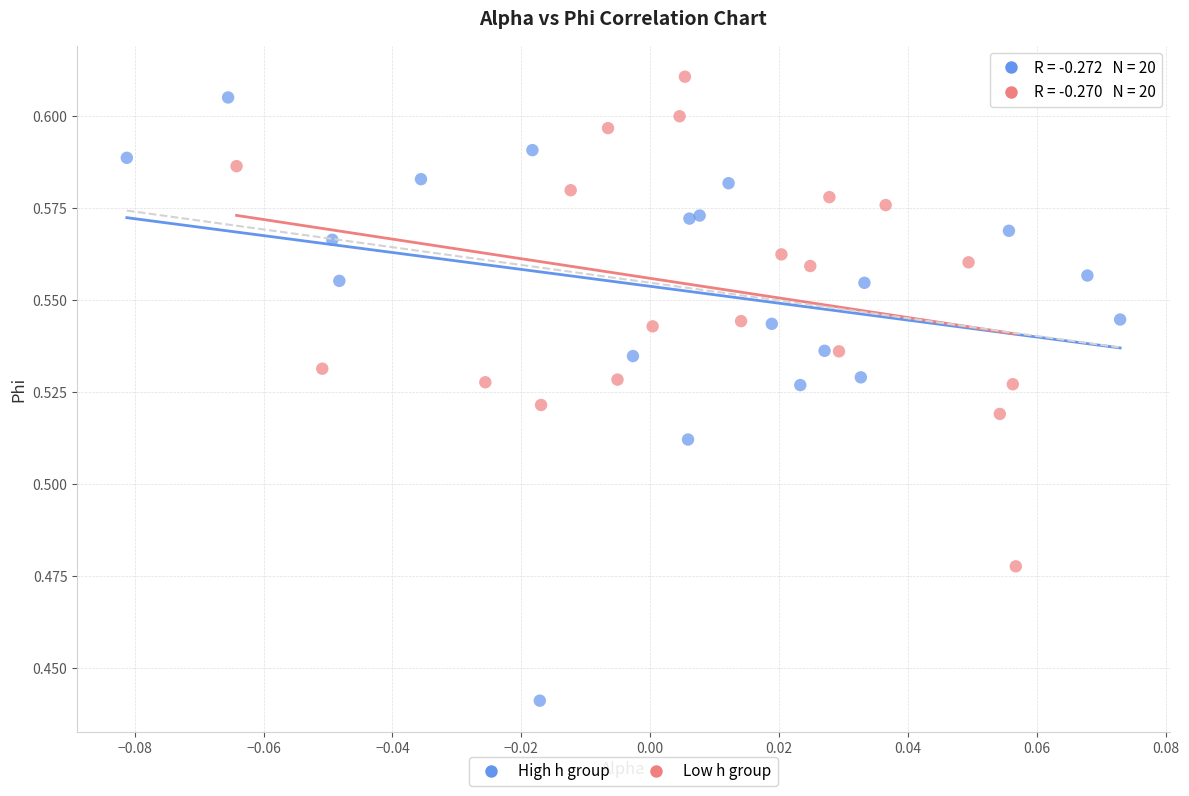

Which series contains the lowest Y value?

High h group